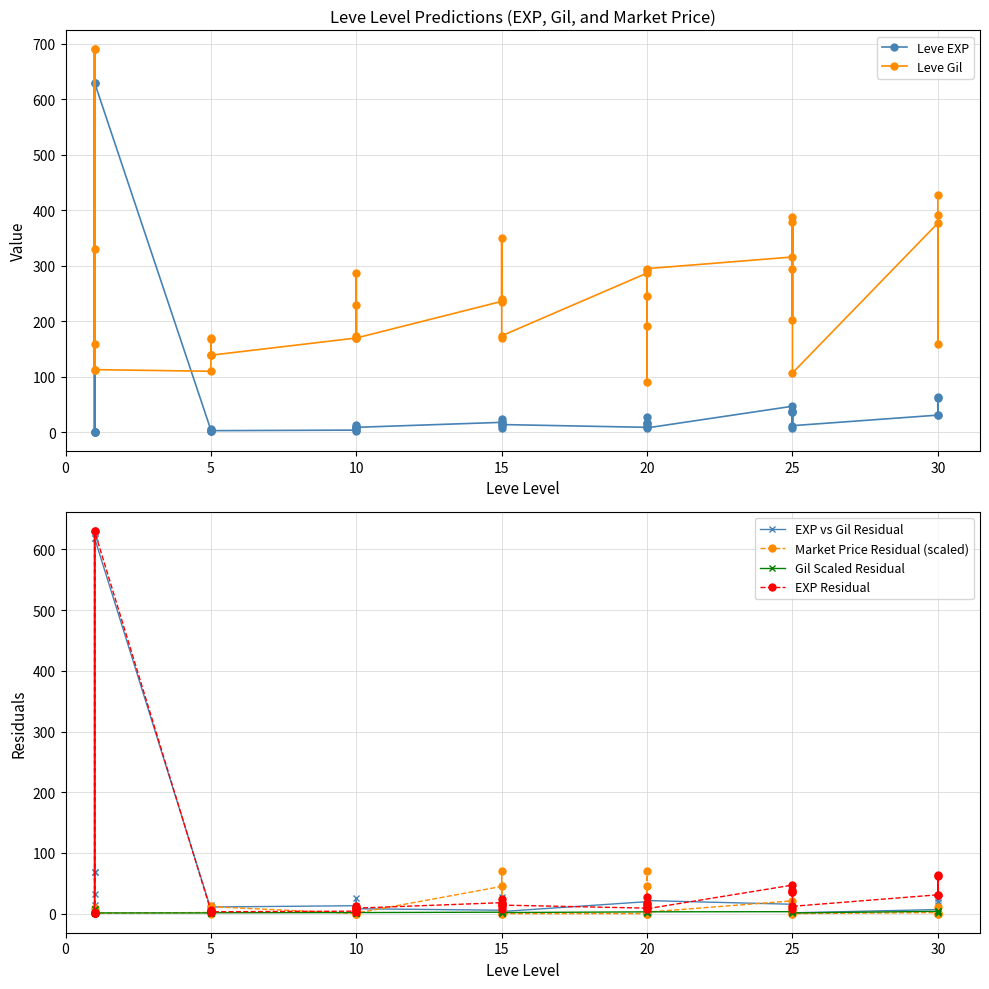

How many intersections are there between EXP vs Gil Residual and Leve Gil?

4